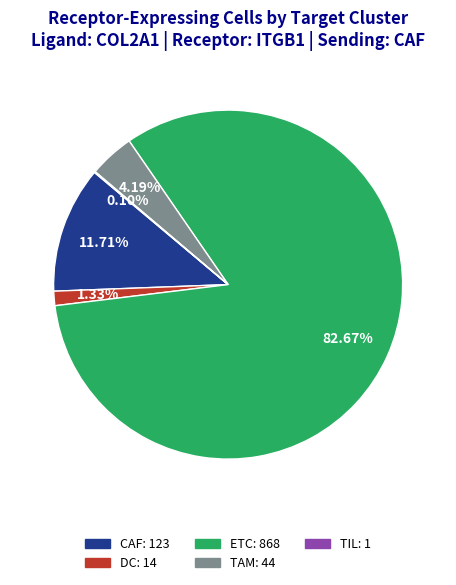

Which category has the biggest portion of the pie?

ETC